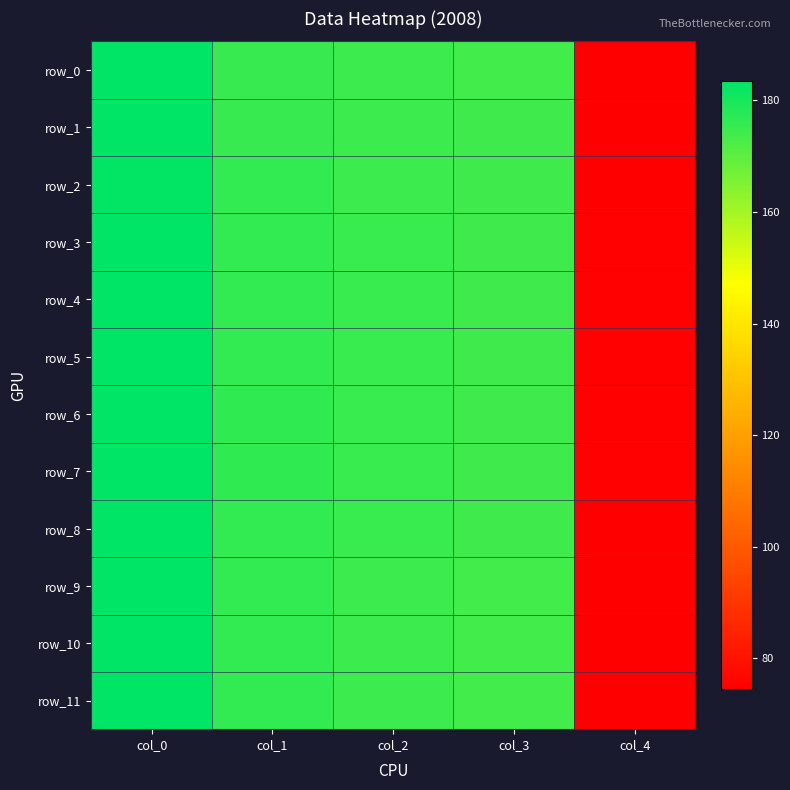

What is the difference between the maximum and minimum values in the row_3 series?

107.8